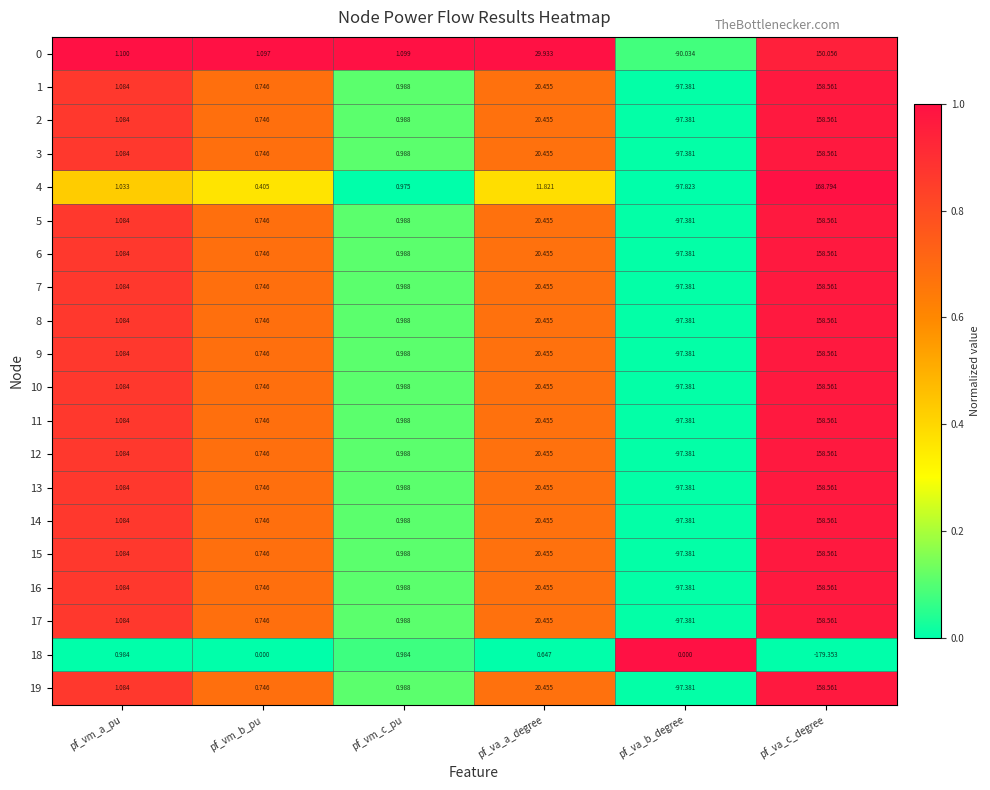

At which label is 1 closest to 30?

pf_va_a_degree